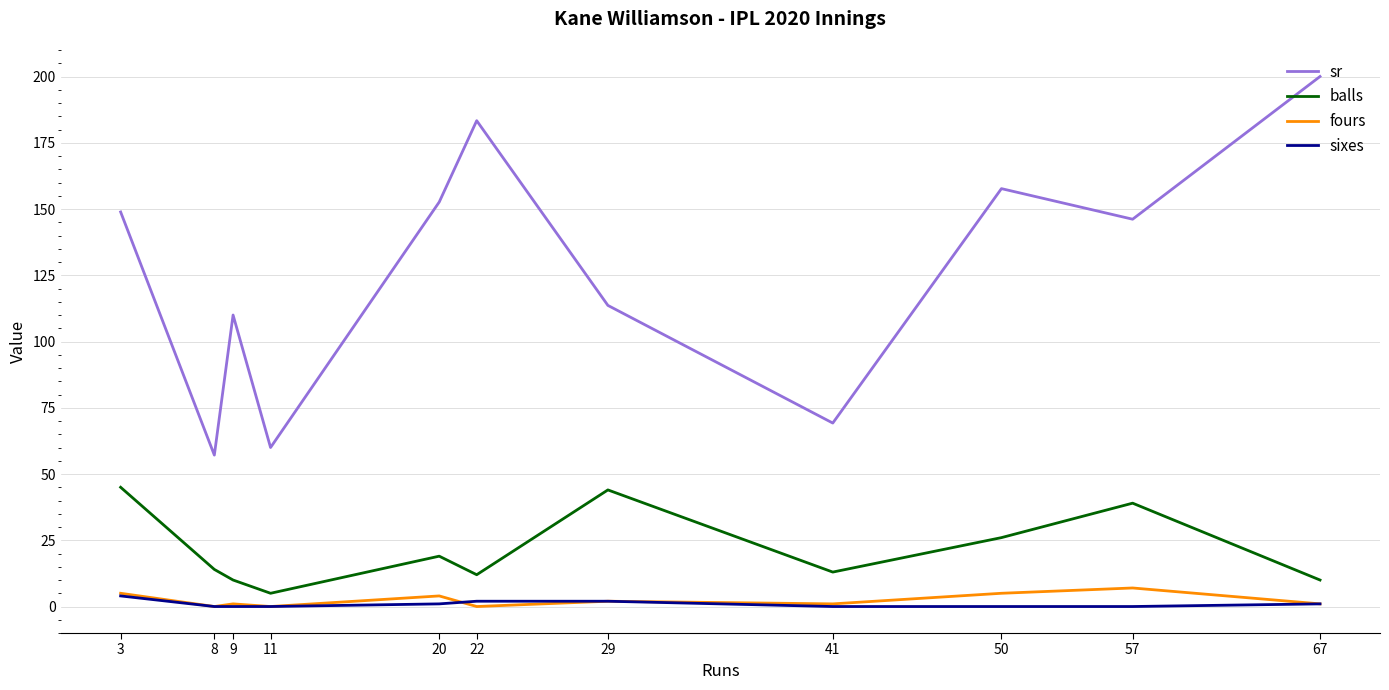

The fours series shows 0.0 at 11. True or false?

True